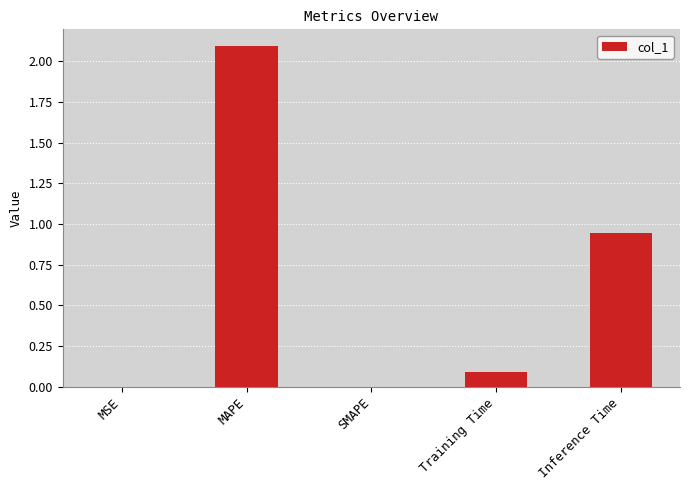

How many data points does each series have?

5